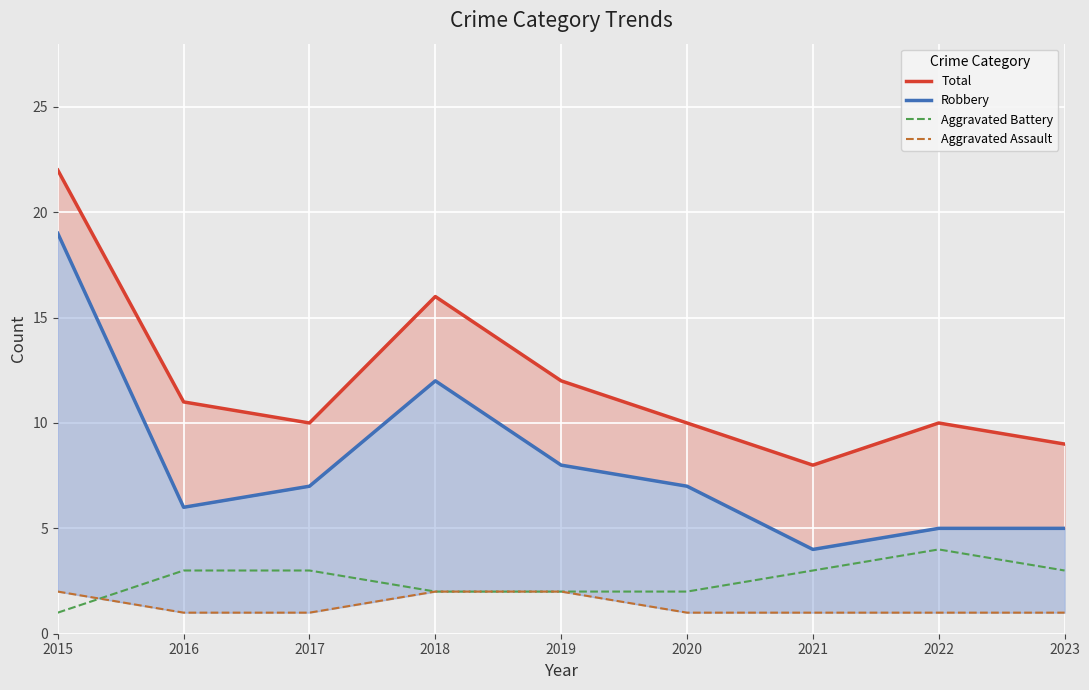

What is the maximum value shown in the chart?

22